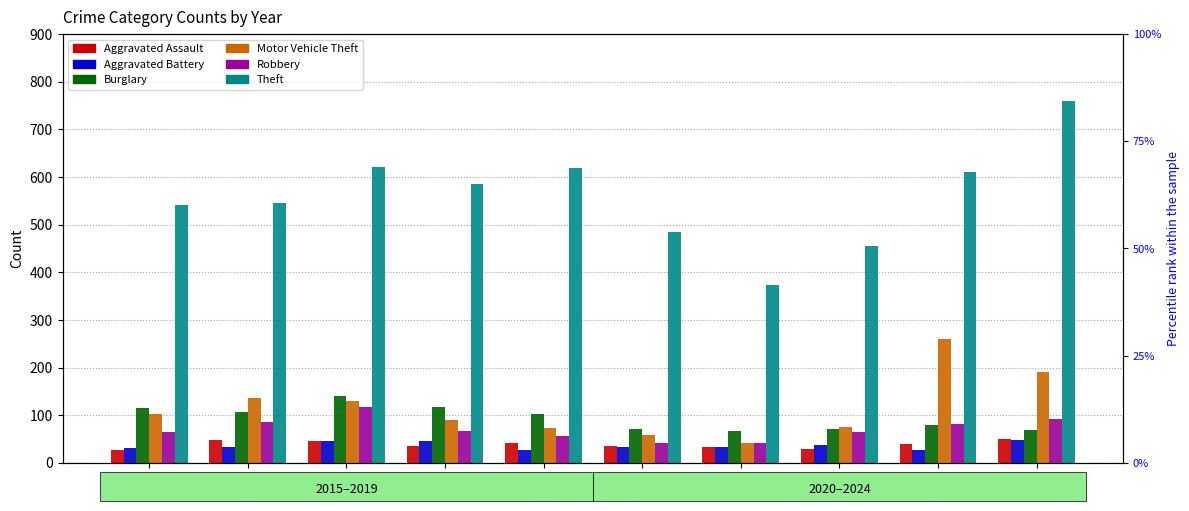

Which series has the largest total across all categories?

Theft